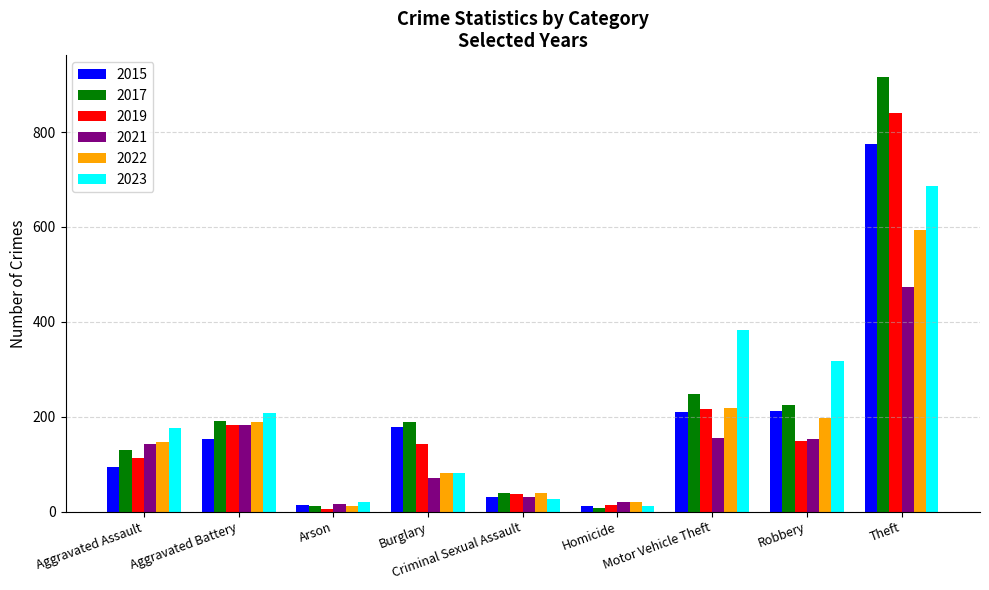

Is the value of 2015 at Aggravated Battery greater than the value of 2017 at Theft?

No